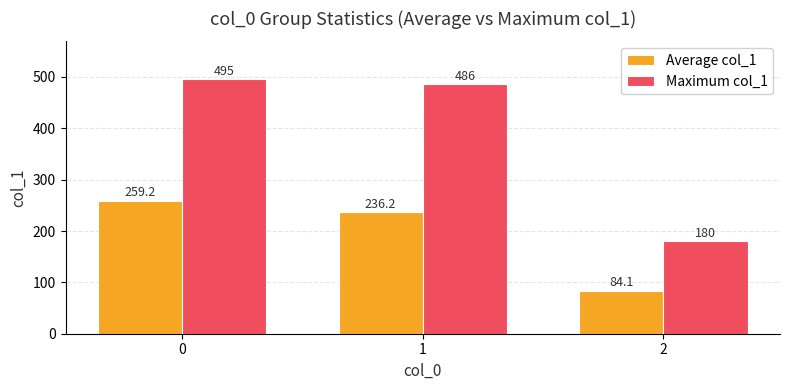

What is the difference between the highest and lowest values at 2?

95.9